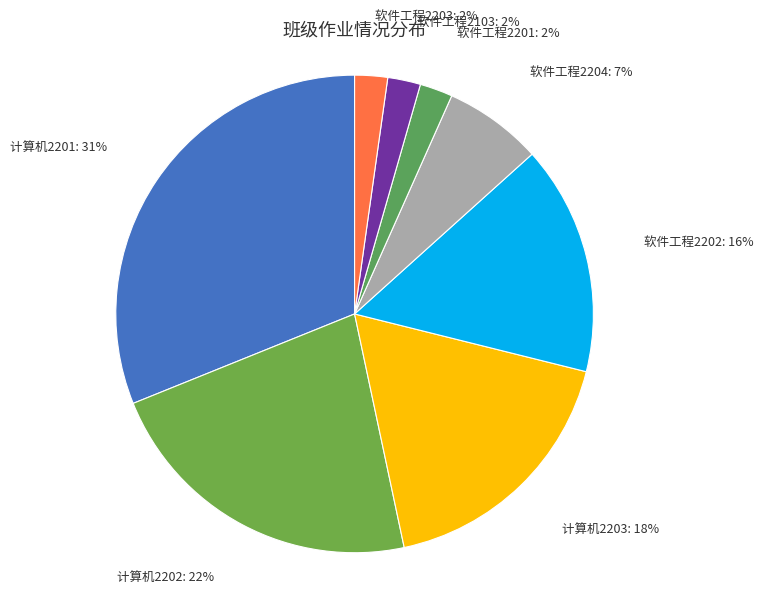

To the nearest percent, what is the average slice percentage?

12%